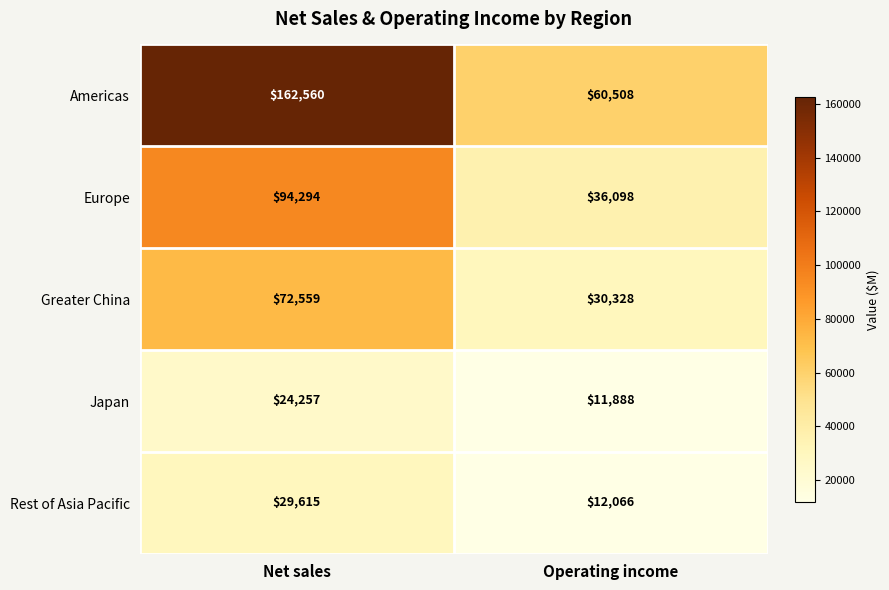

Between Net sales and Operating income, which series saw the biggest shift?

Americas